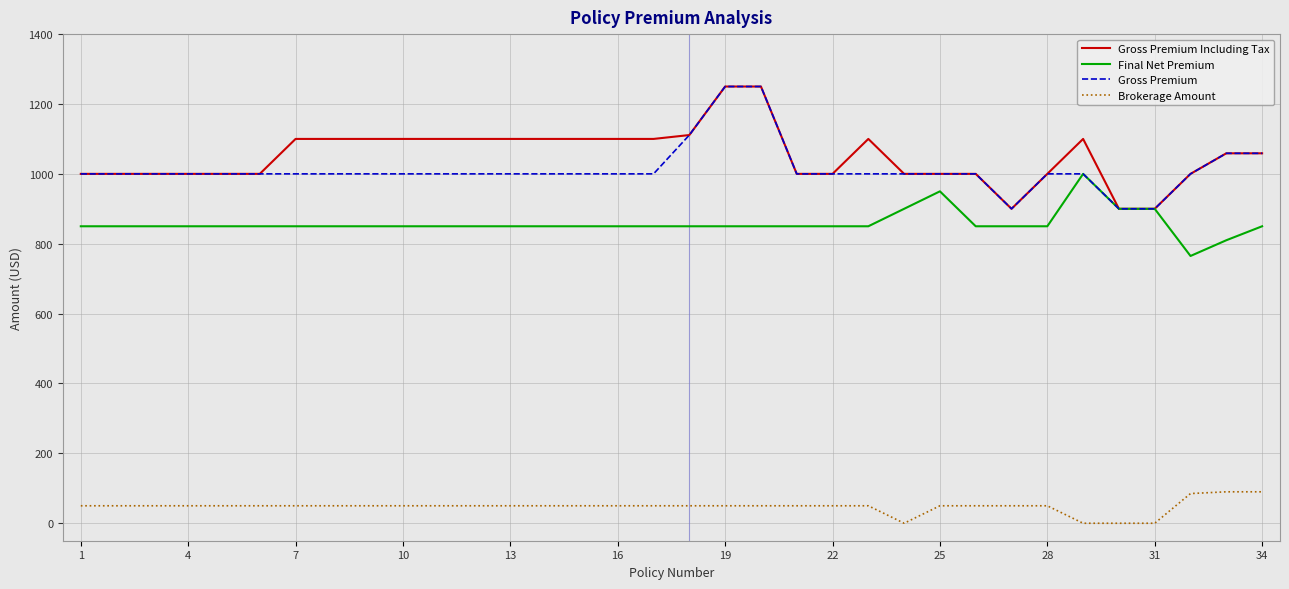

What is the difference between the maximum and minimum values in the Gross Premium series?

350.0